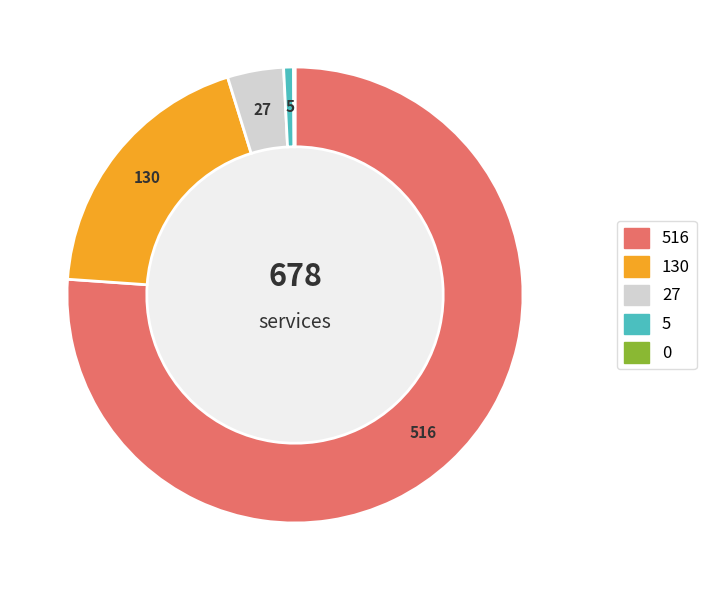

Is there a majority slice in this chart?

Yes